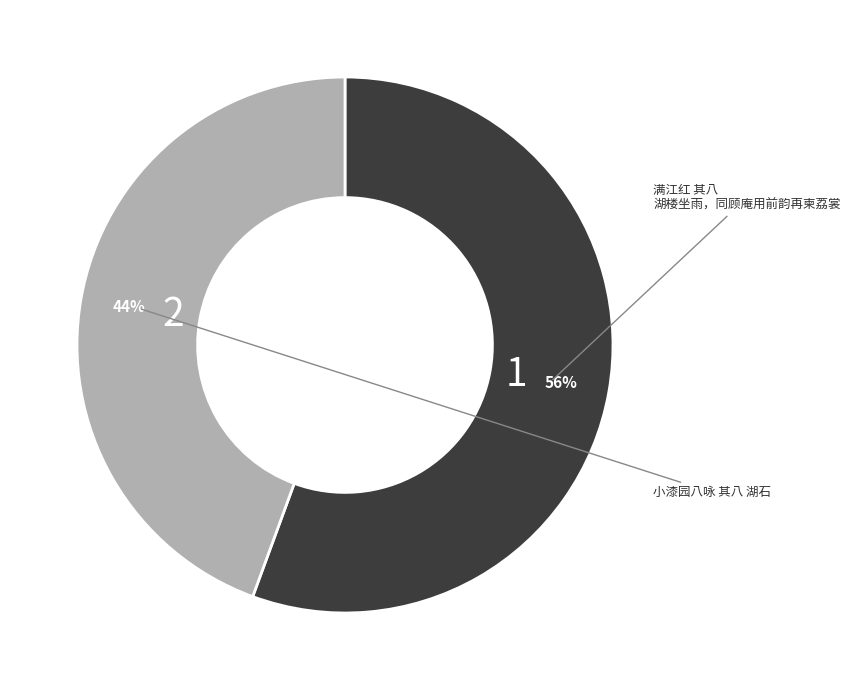

Count the number of slices in the pie.

2